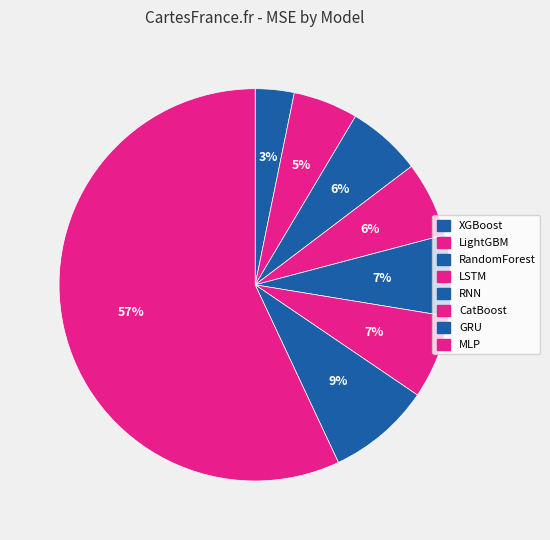

How many slices are in this pie chart?

8